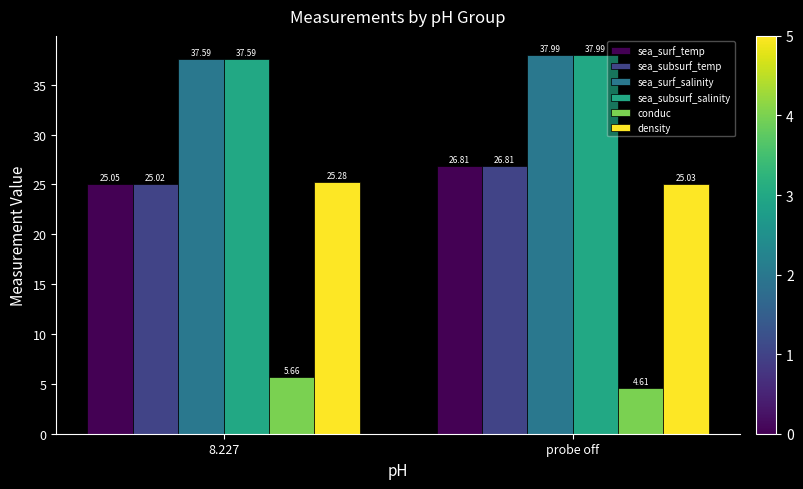

What are all the series names shown in the legend?

sea_surf_temp, sea_subsurf_temp, sea_surf_salinity, sea_subsurf_salinity, conduc, density